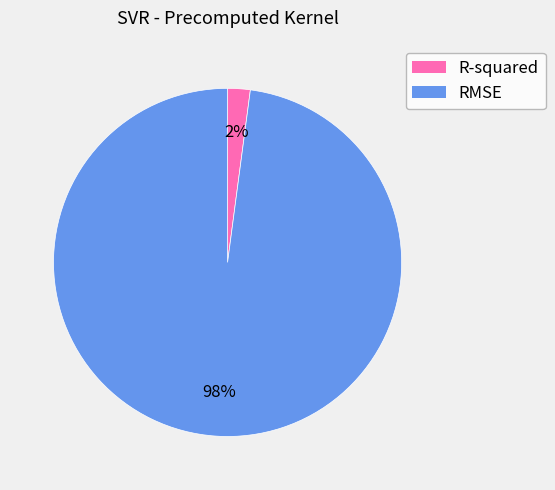

Which category has the smallest portion of the pie?

R-squared